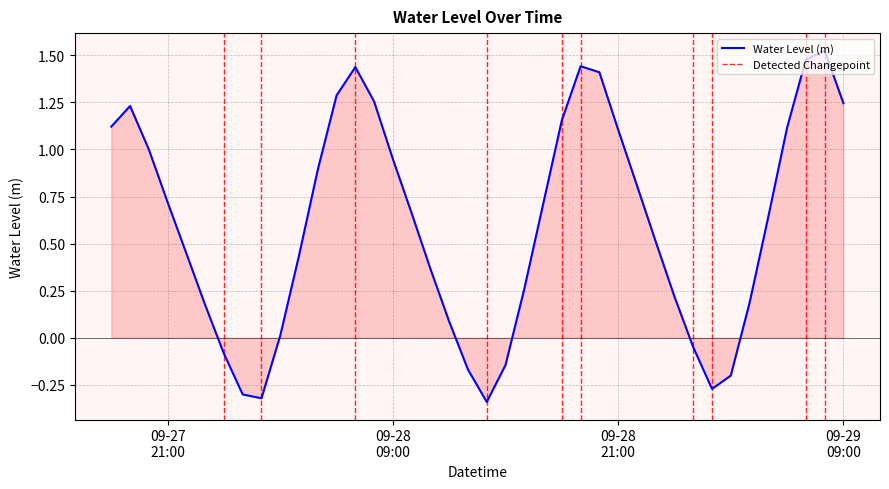

What is the difference between the maximum and minimum values?

1.9